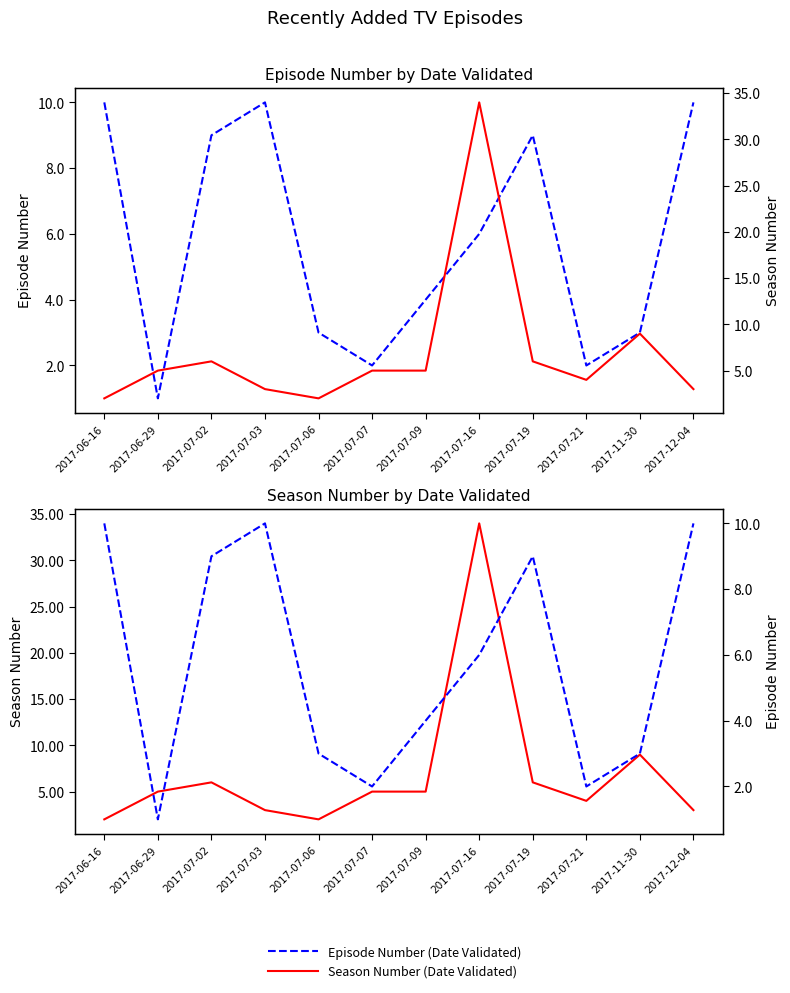

At which label is Episode Number closest to 5?

2017-07-09